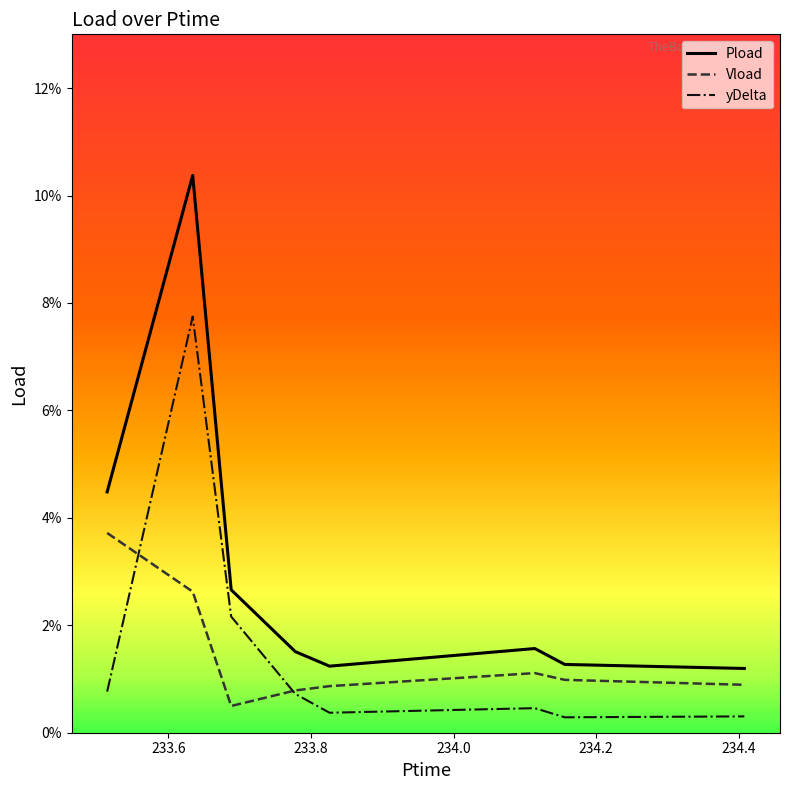

At which category is the sum across all series the highest?

233.6